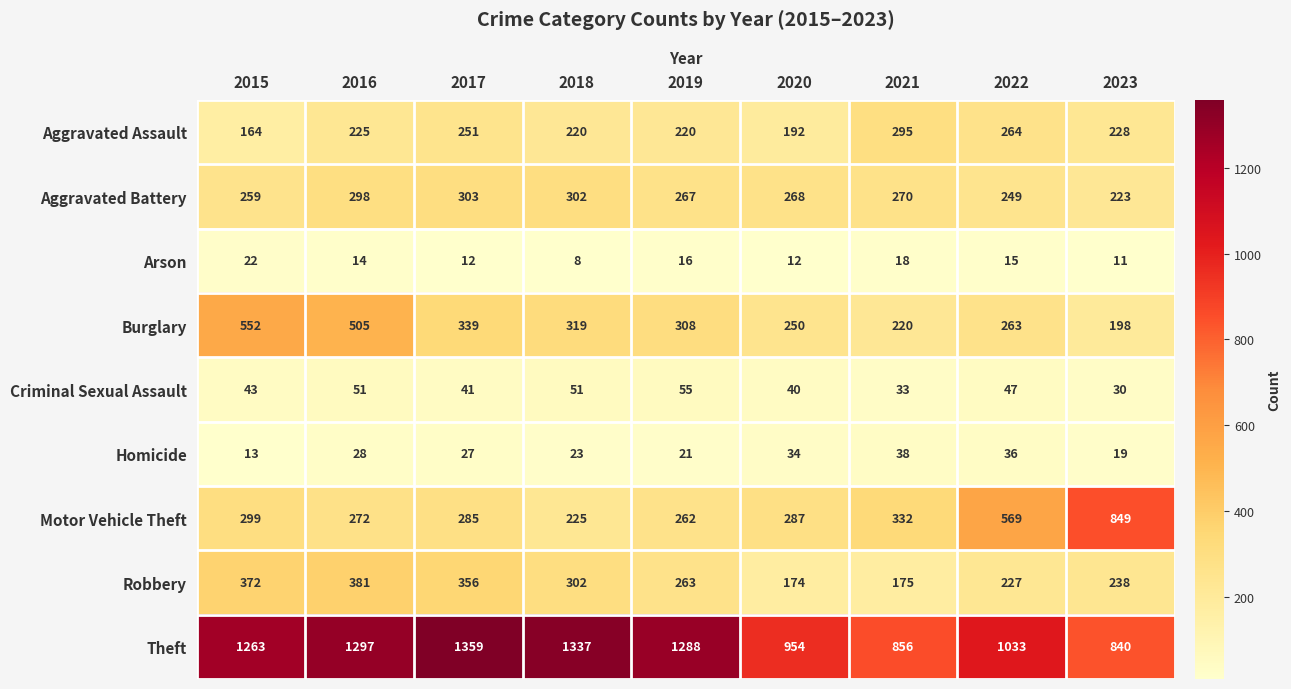

What is the greatest value displayed?

1359